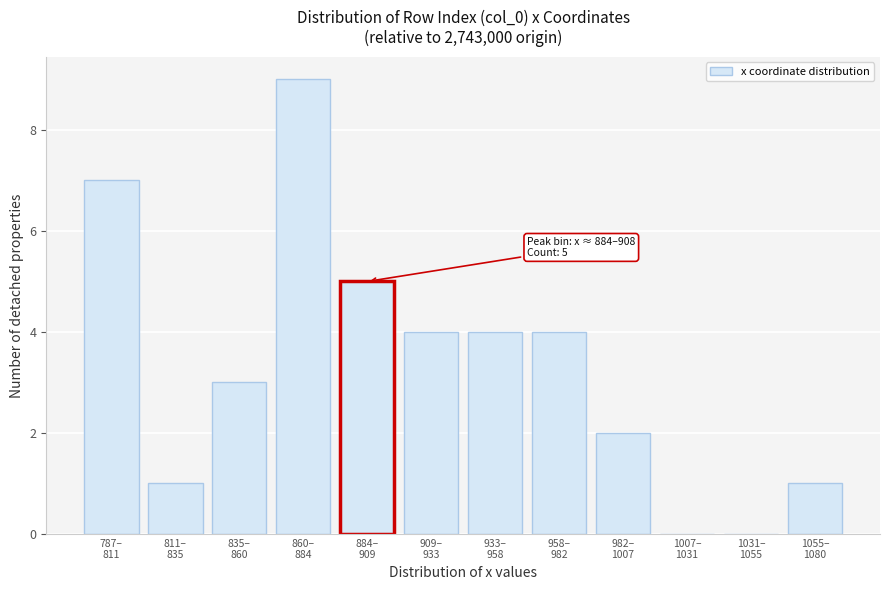

What is the sum of all values?

40